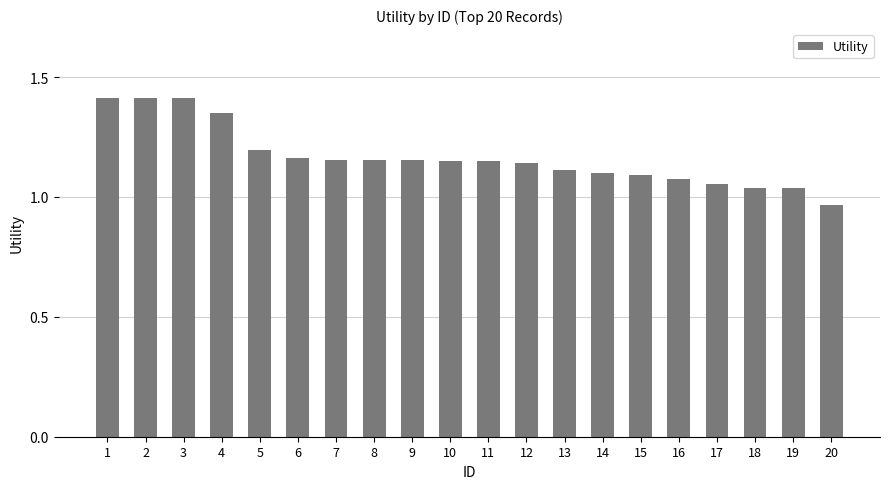

Between 14 and 11, which is larger?

11